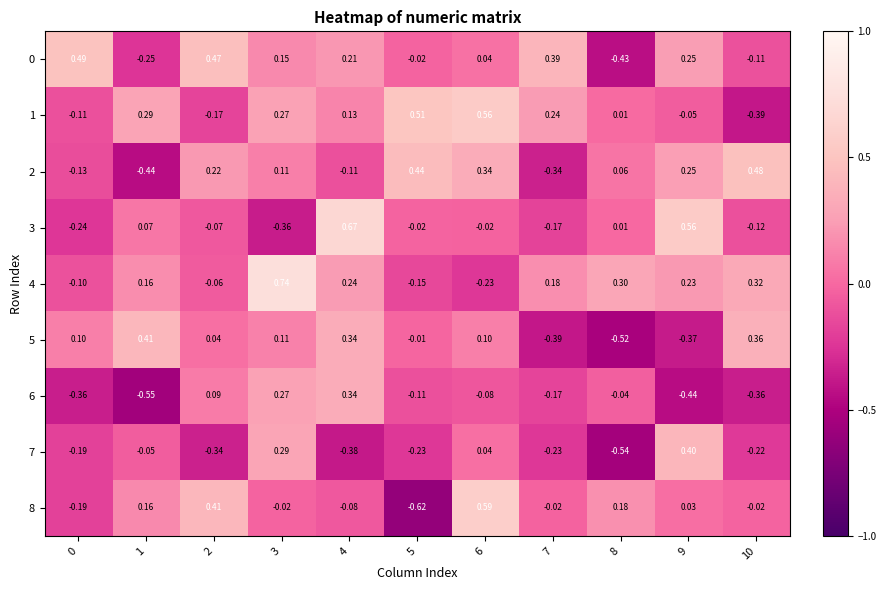

Is the value of 8 at 0 greater than the value of 5 at 2?

No